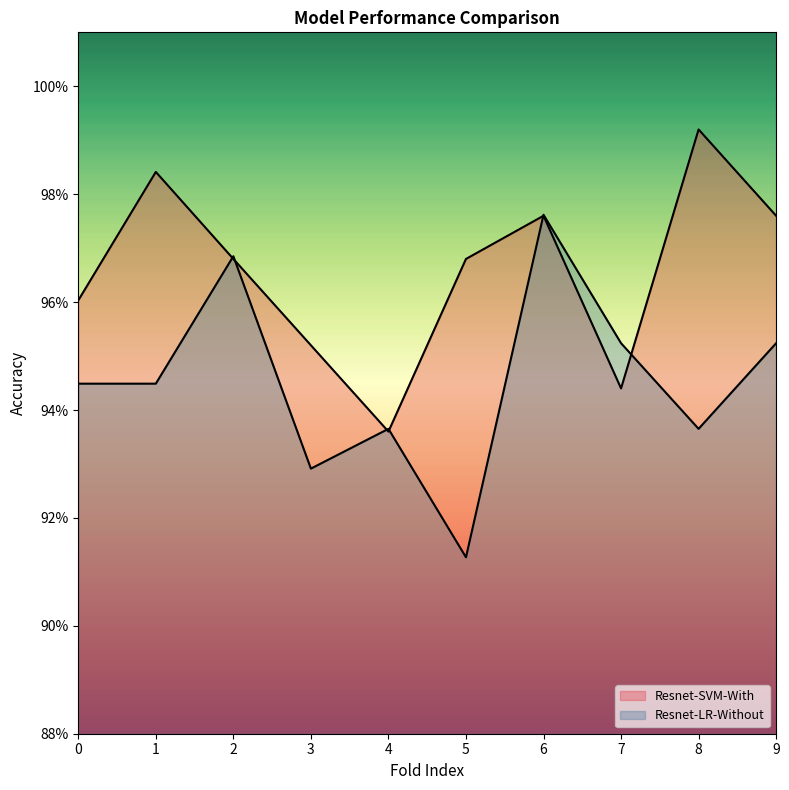

List the series in order of their overall mean, highest first.

Resnet-SVM-With, Resnet-LR-Without